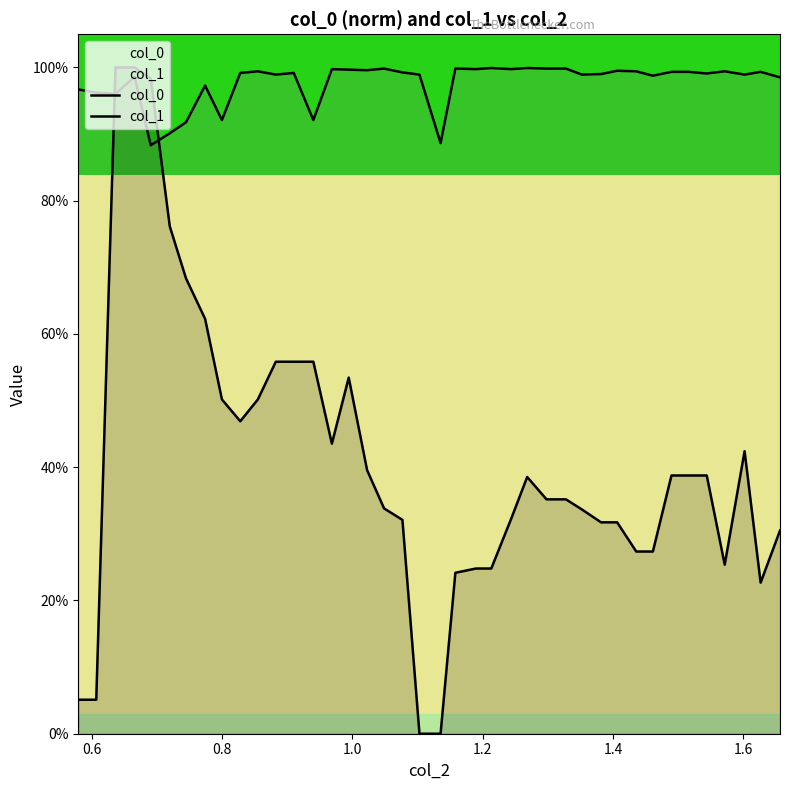

What is the difference between the maximum and second lowest values in the col_1 series?

0.1